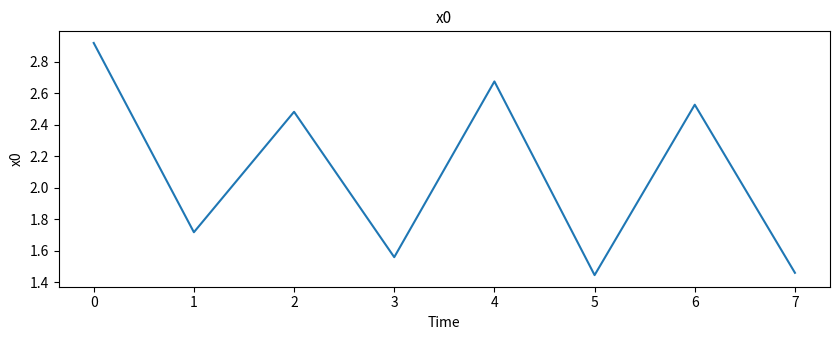

Rank the categories by value from highest to lowest.

0, 4, 6, 2, 1, 3, 7, 5